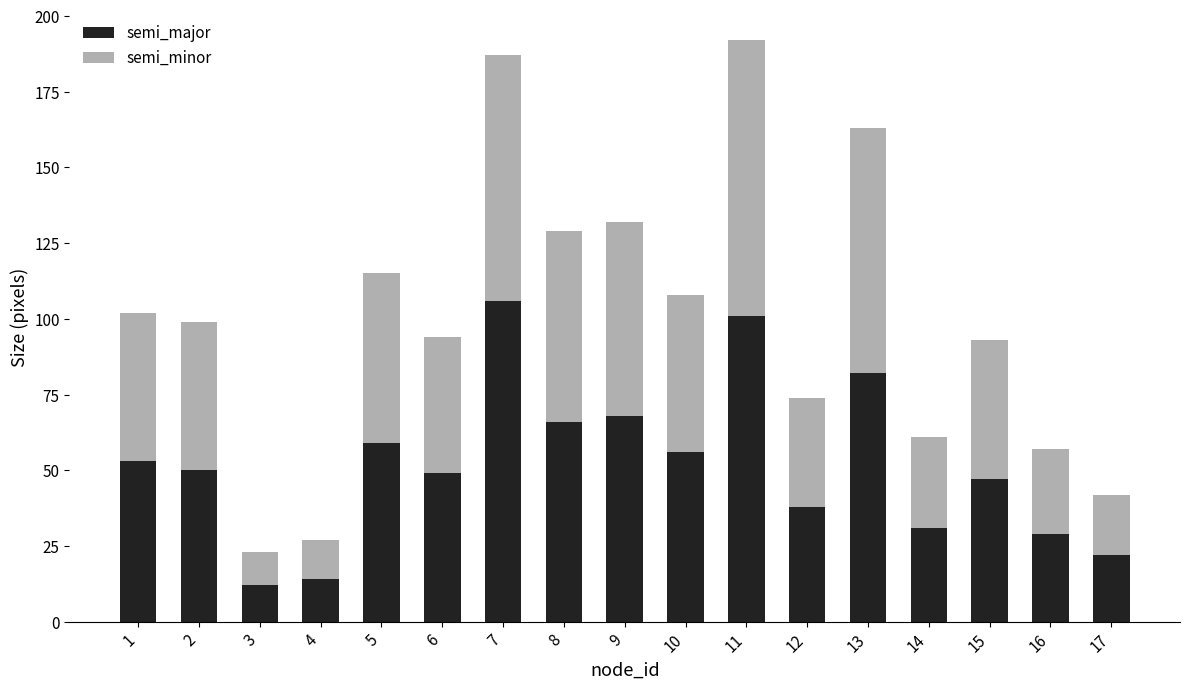

What is the sum of all semi_major values?

883